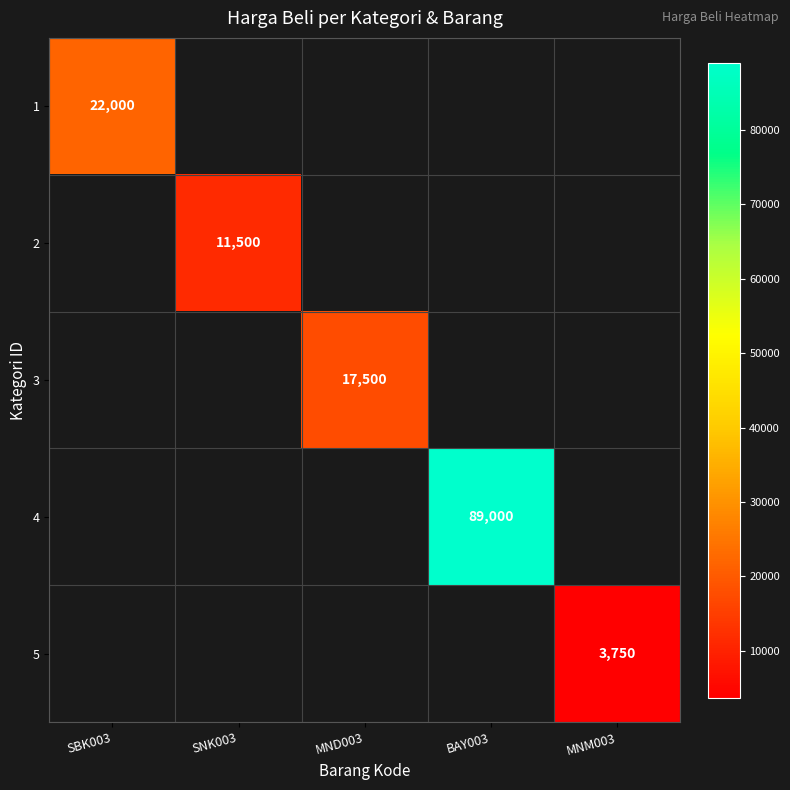

The value of 4 at BAY003 is 89000. True or false?

True